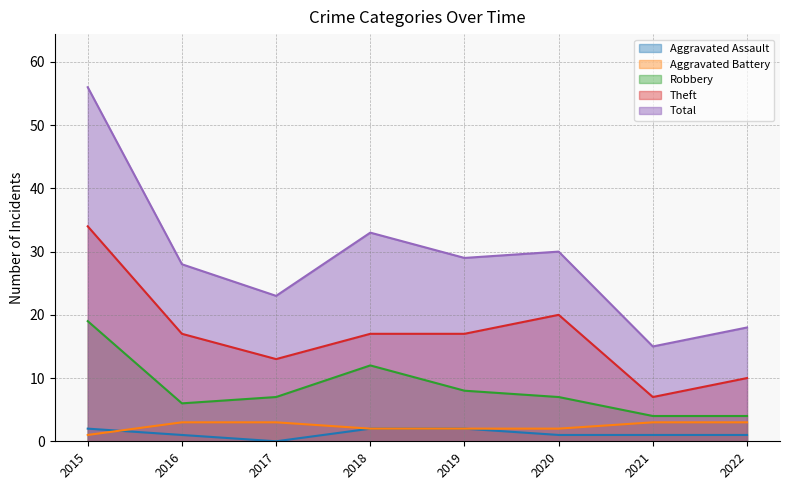

What are all the series names shown in the legend?

Aggravated Assault, Aggravated Battery, Robbery, Theft, Total